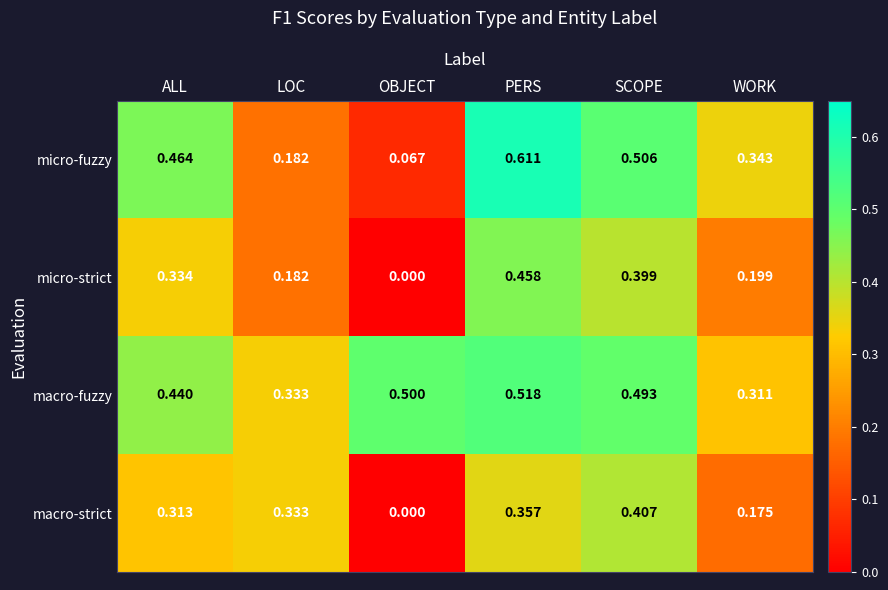

Which category has the highest value in the macro-strict series?

SCOPE